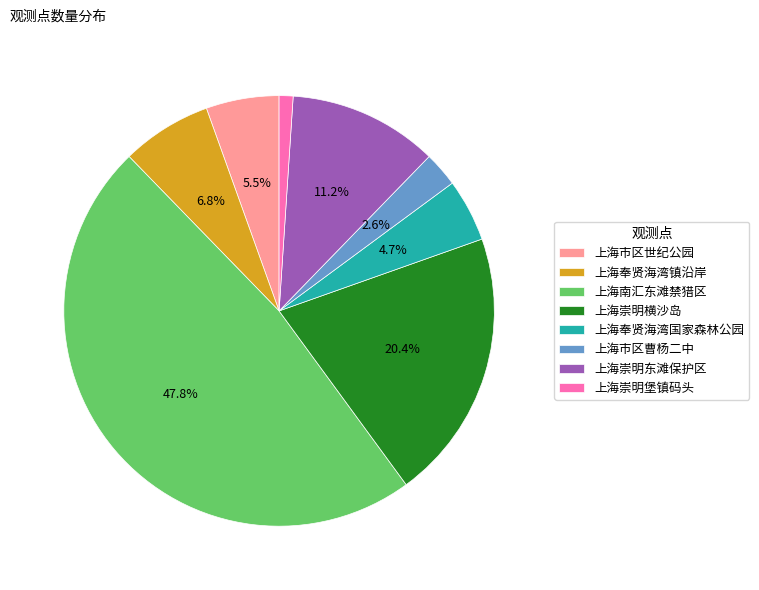

Between 上海市区曹杨二中 and 上海市区世纪公园, which is larger?

上海市区世纪公园